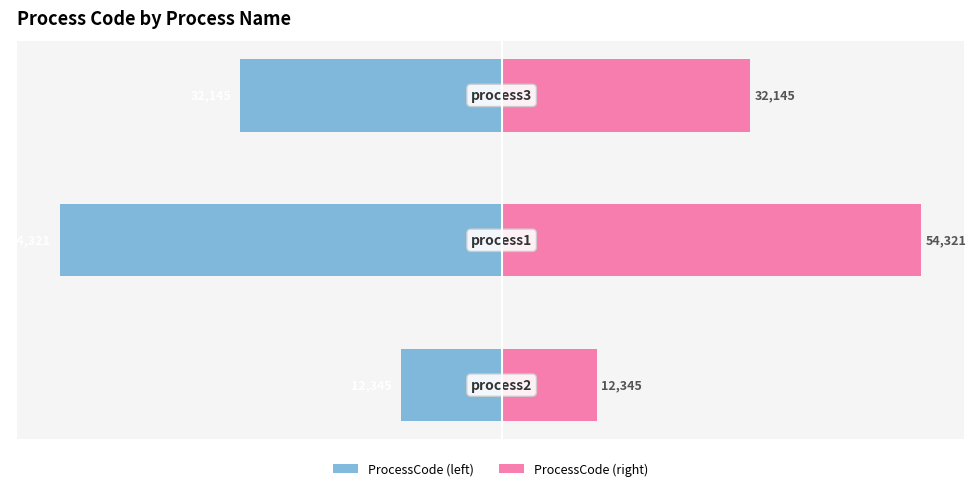

List the series in order of their overall mean, highest first.

ProcessCode (right), ProcessCode (left)